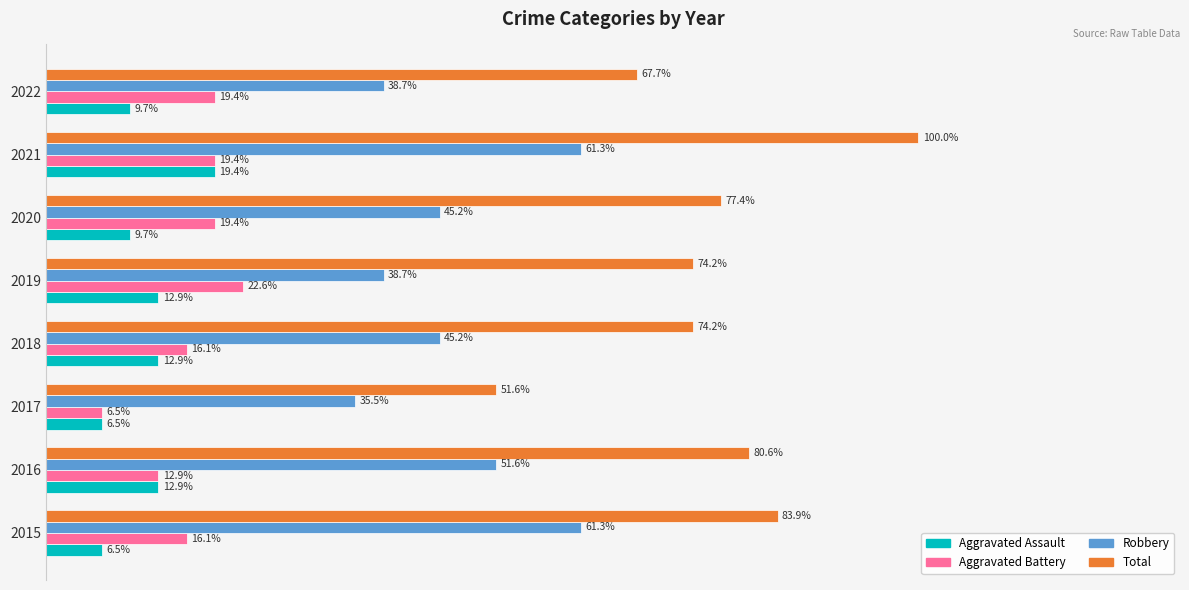

Which series has the largest range (max minus min)?

Total